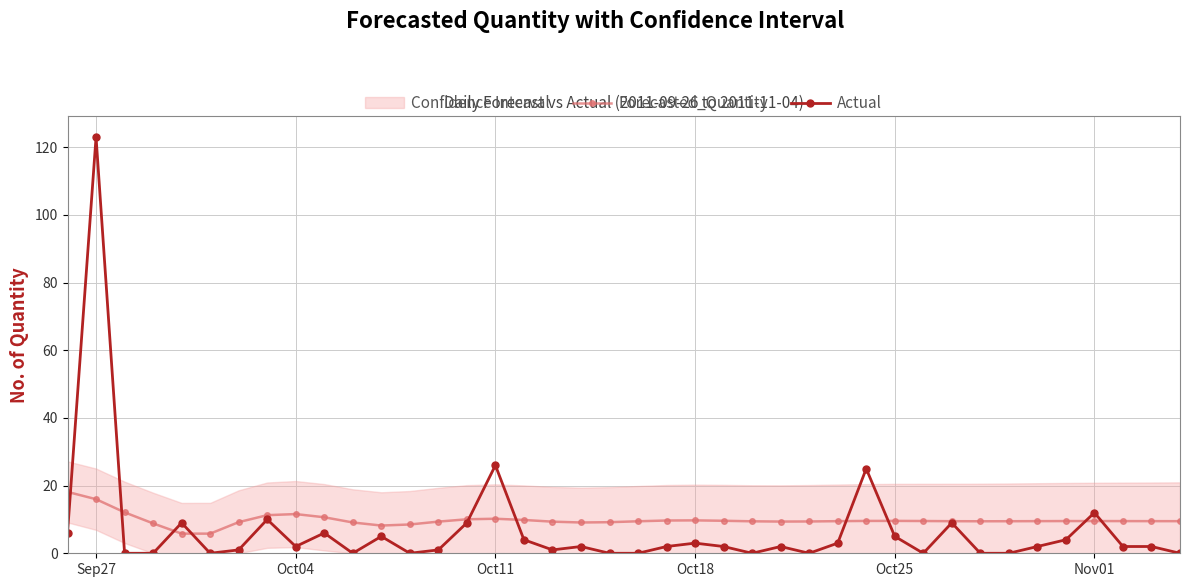

Does the chart have visible grid lines?

Yes